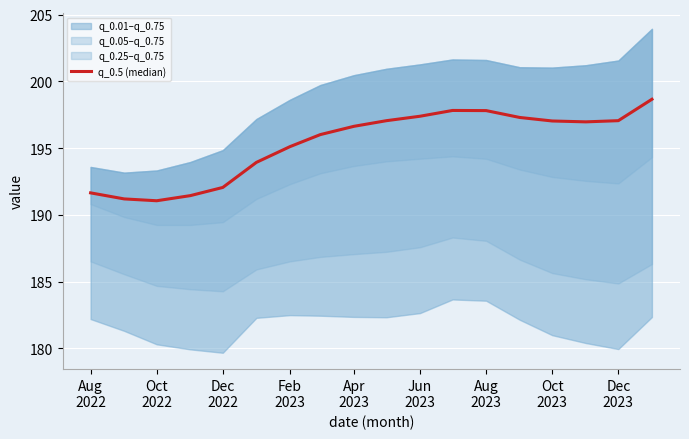

True or false: the data shows 191.2 at Oct
2022.

True